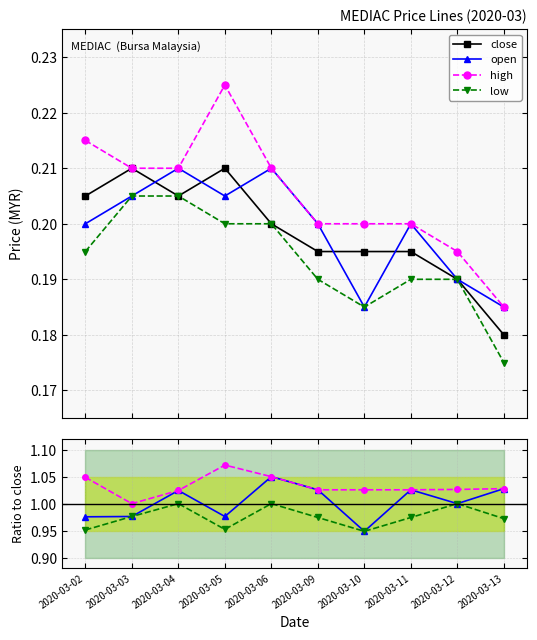

What is the lowest value of the open series?

0.9